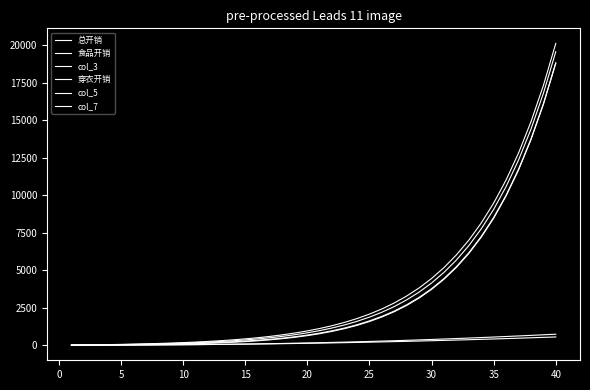

How many lines are shown in the chart?

6